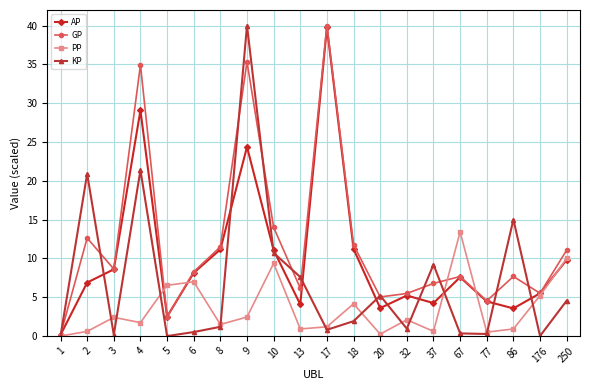

True or false: KP has more than 2 interior local peaks.

True